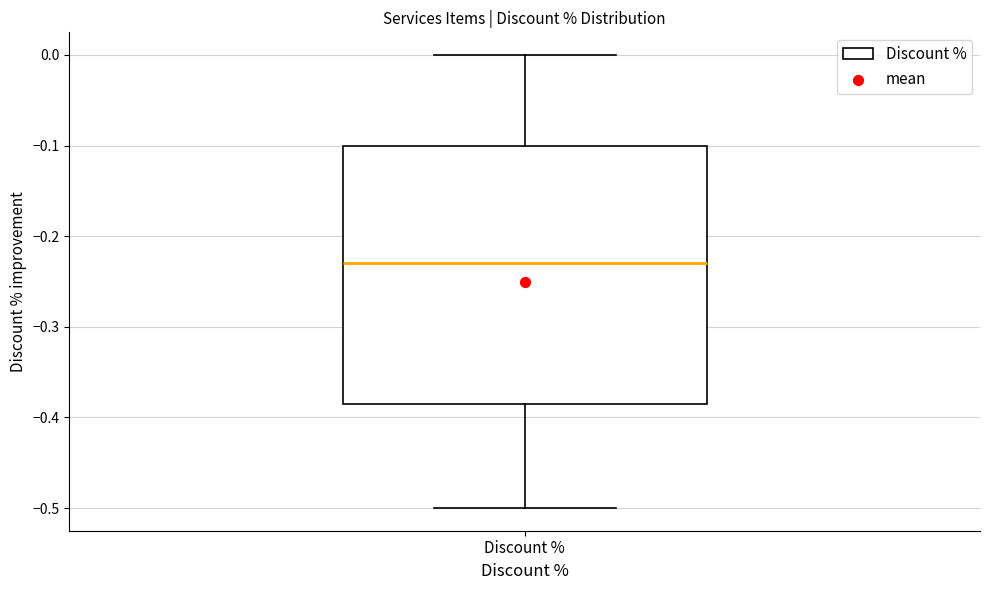

Where does the median line of the box for Discount % sit on the y-axis? The values are not printed on the chart, so give them approximately, as read against the axis.

-0.23